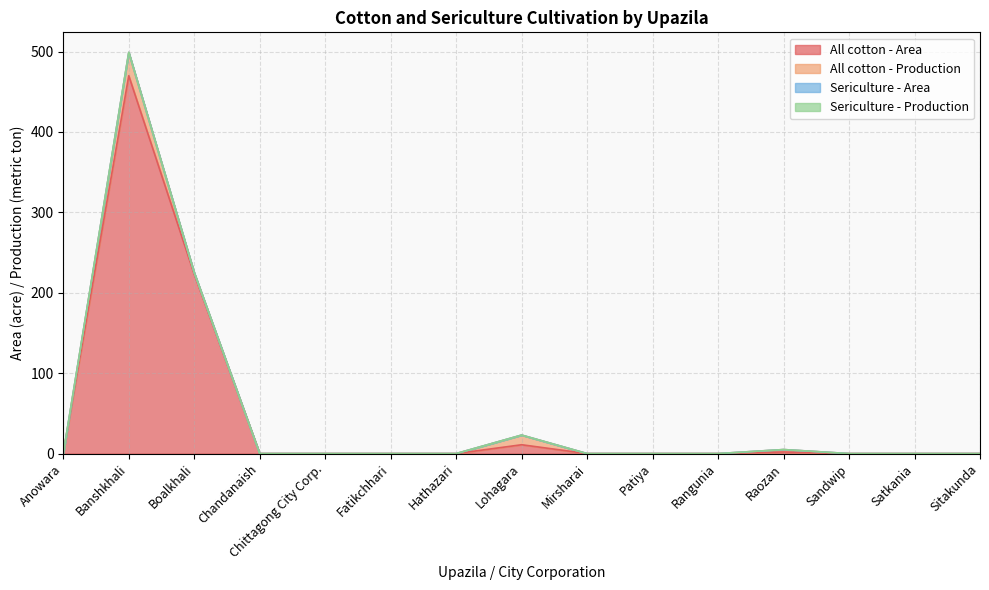

At which category is the sum across all series the highest?

Banshkhali